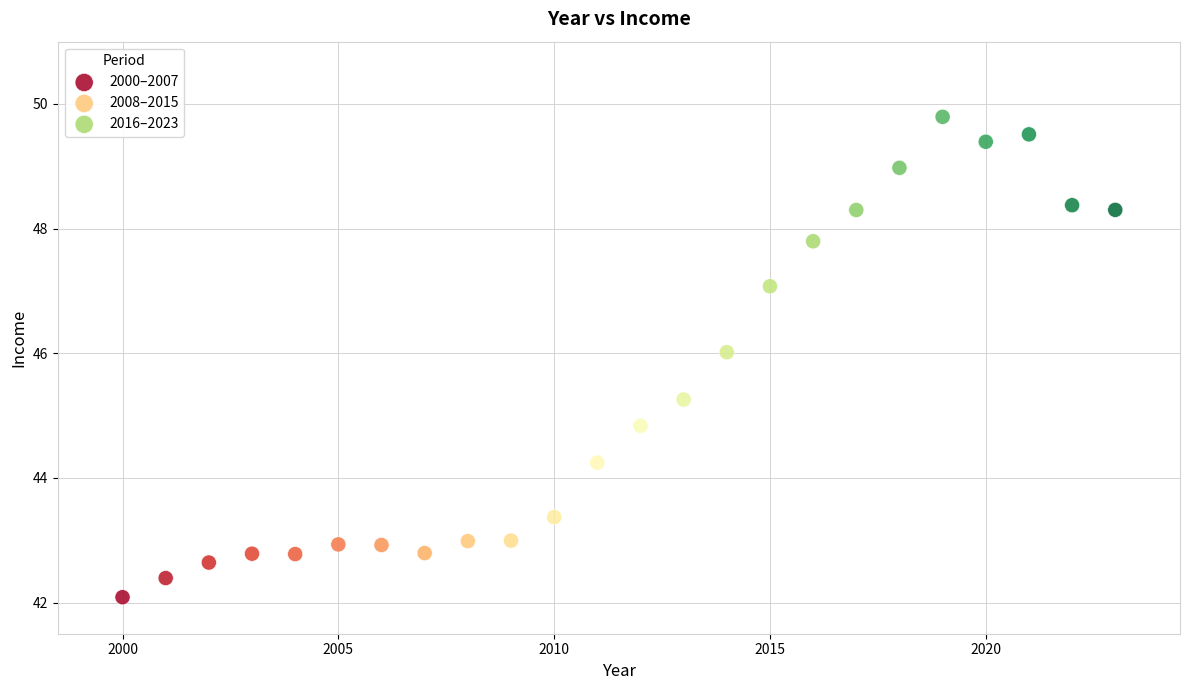

Which series contains the highest Y value?

2016–2023